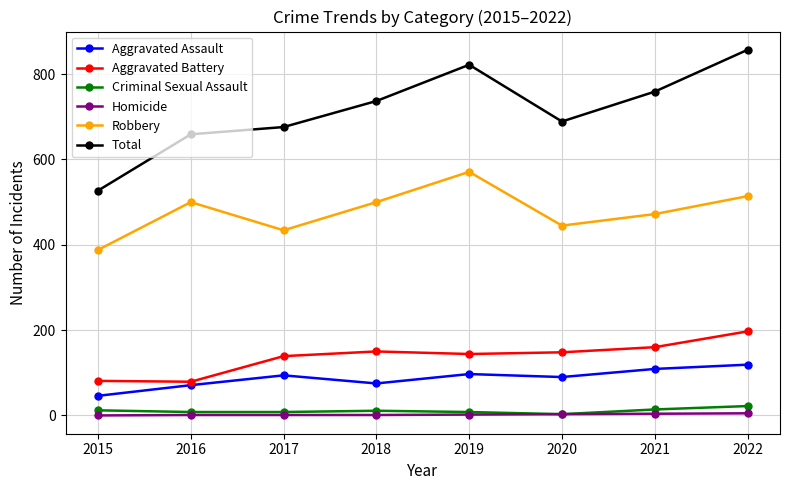

How many data points in Homicide are less than 2?

4